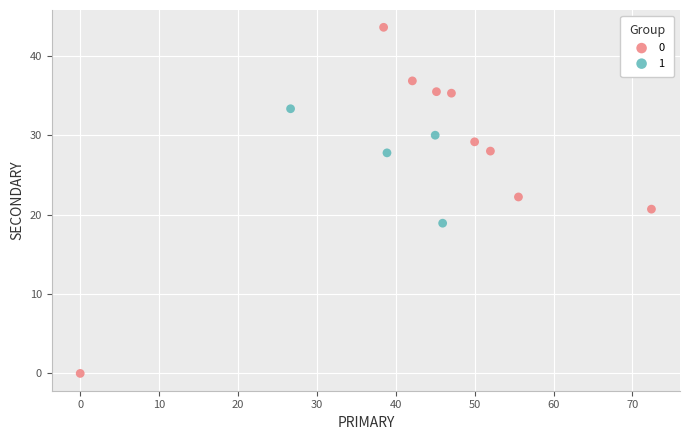

Which series reaches the maximum Y coordinate?

0